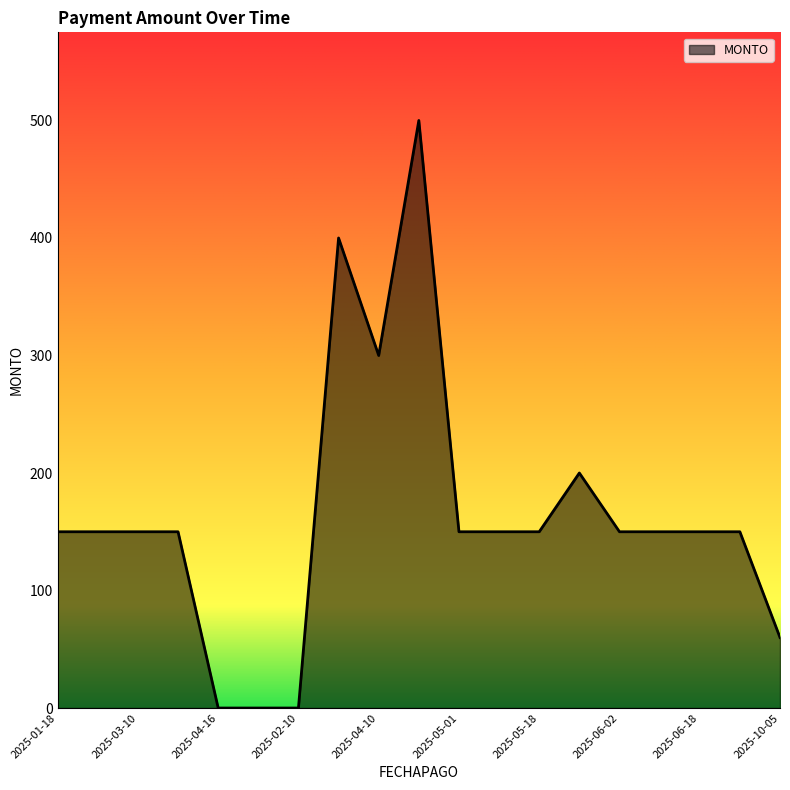

What is the maximum value shown in the chart?

500